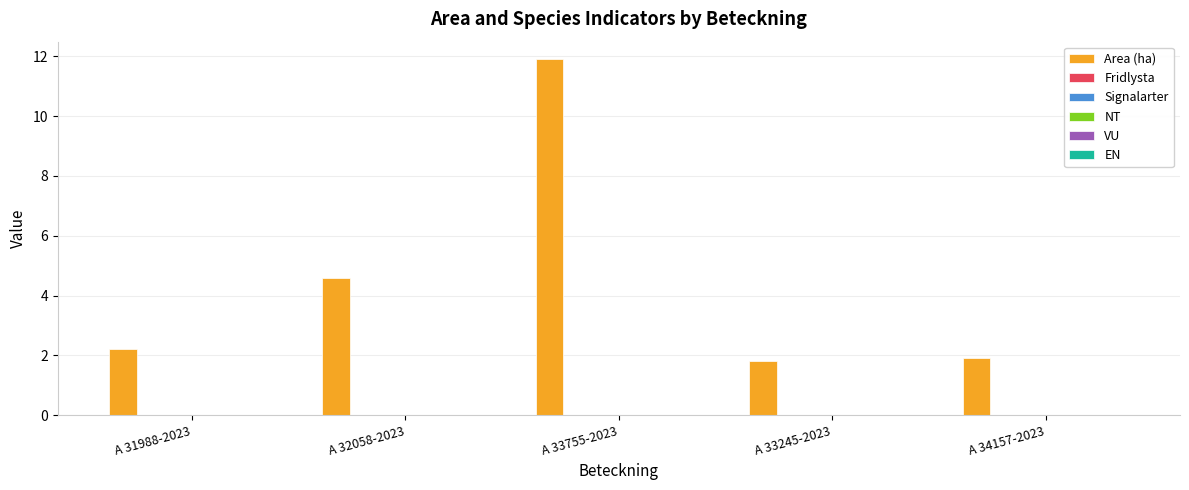

What is the value of the 4th bar from the left?

1.8